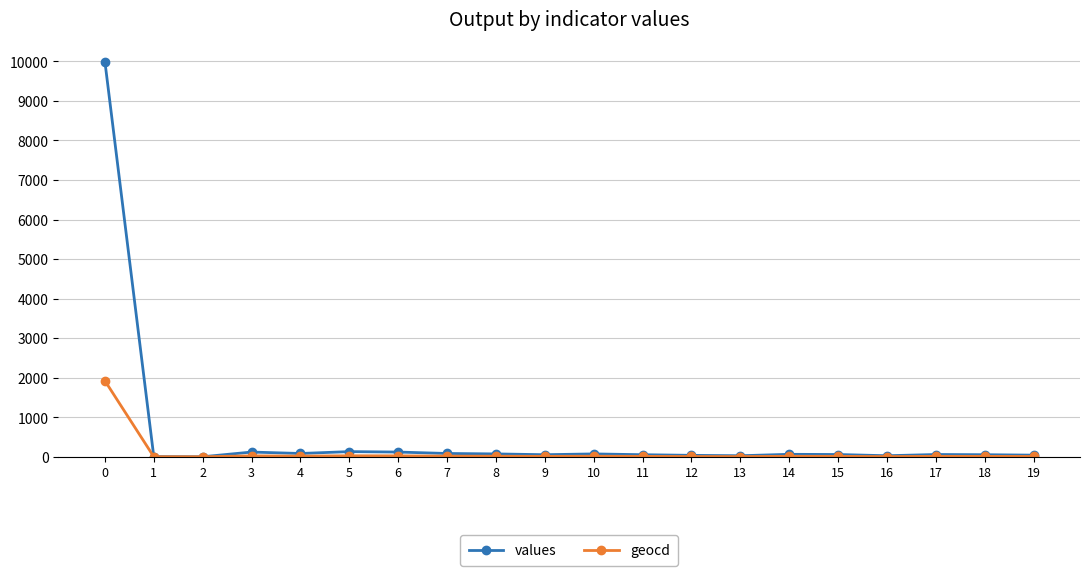

What is the greatest value displayed?

9994